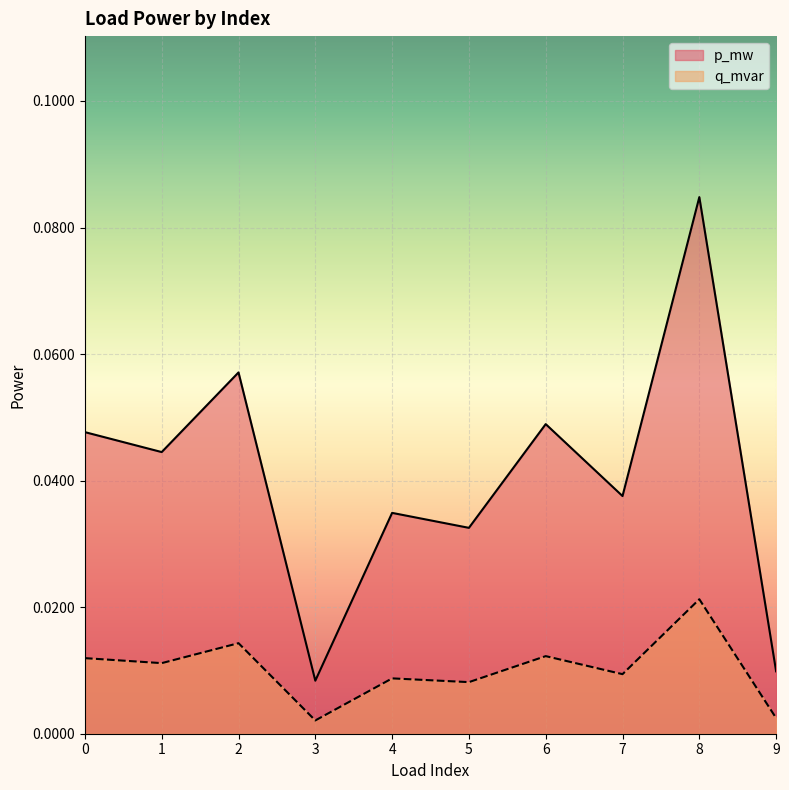

What are all the series names shown in the legend?

p_mw, q_mvar